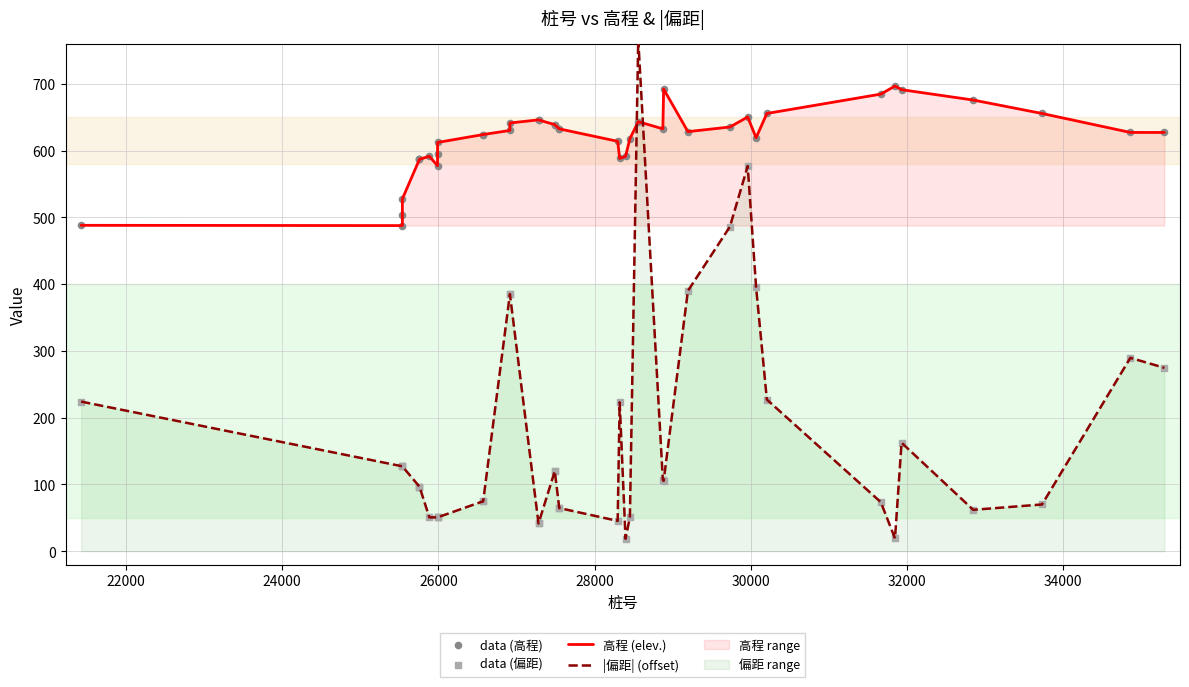

Which series has the largest total across all categories?

高程 (elev.)